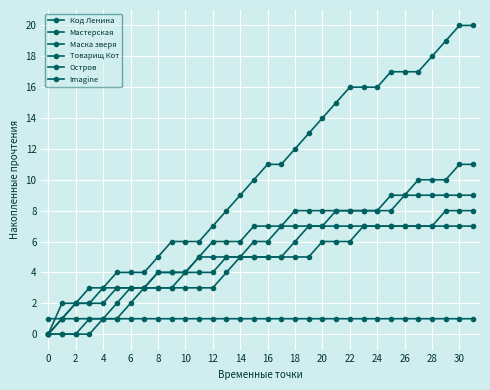

Count the number of categories in the chart.

32